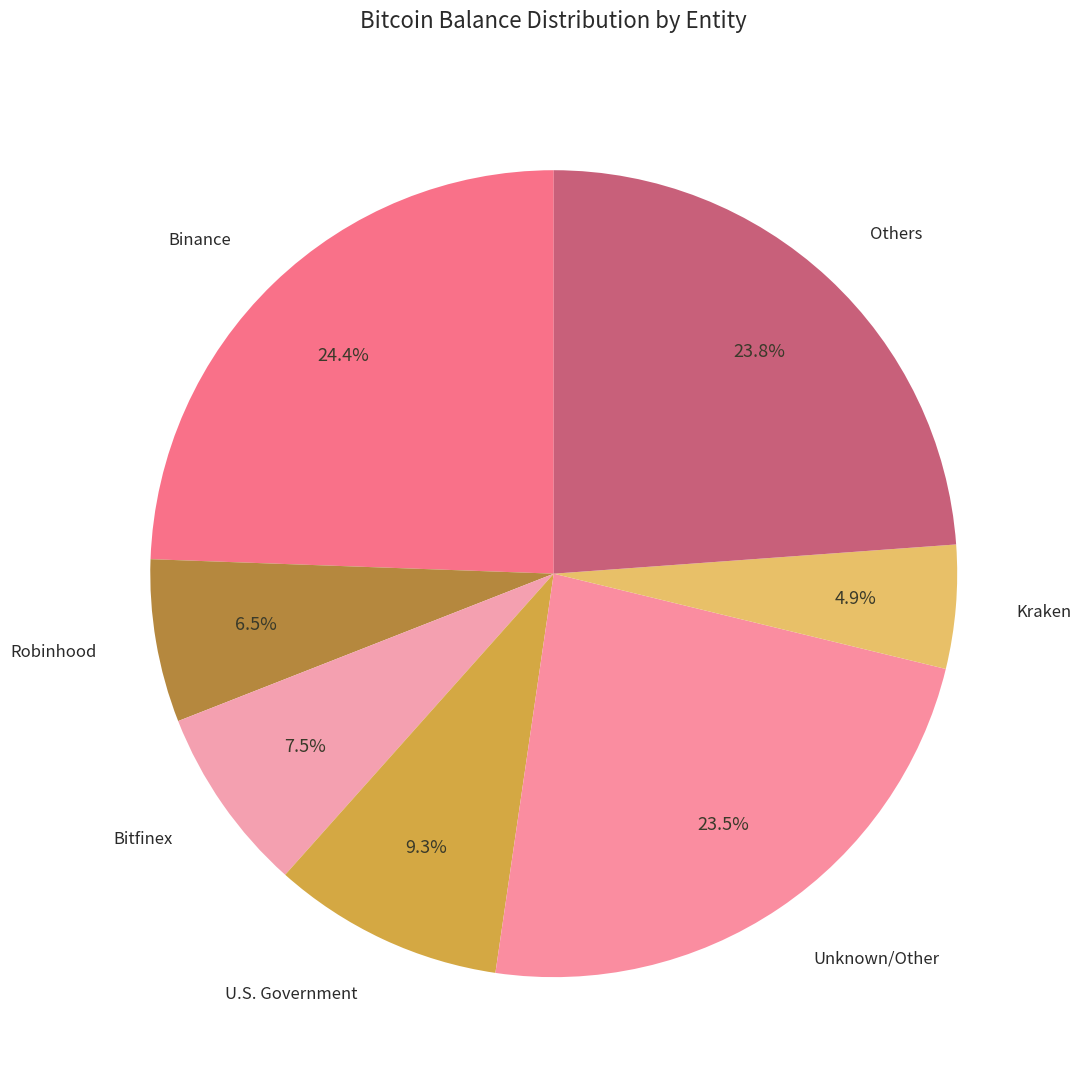

What is the largest slice in the pie chart?

Binance